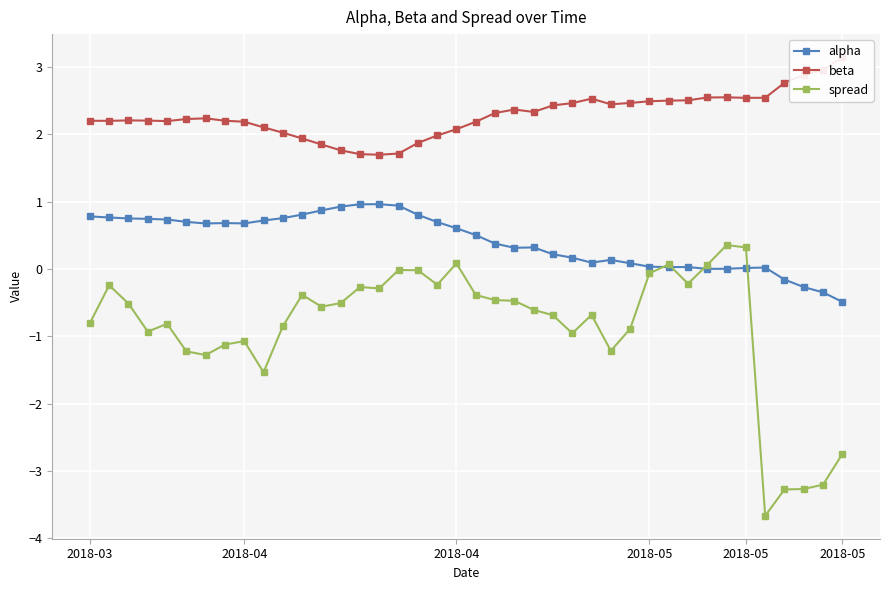

True or false: beta and spread intersect in this chart.

False